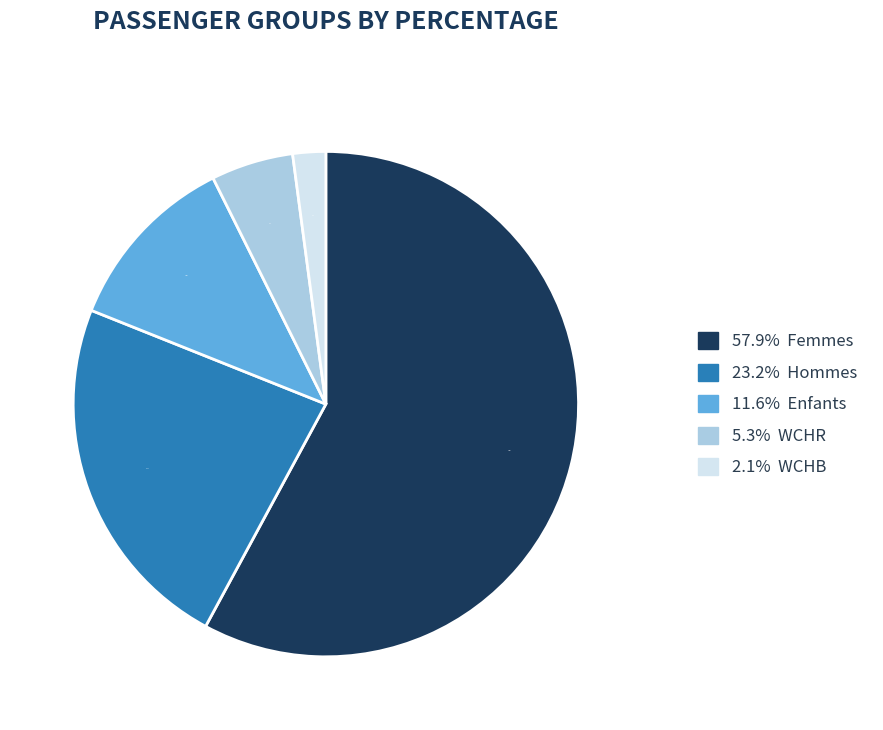

Is there any slice that represents more than half of the pie?

Yes